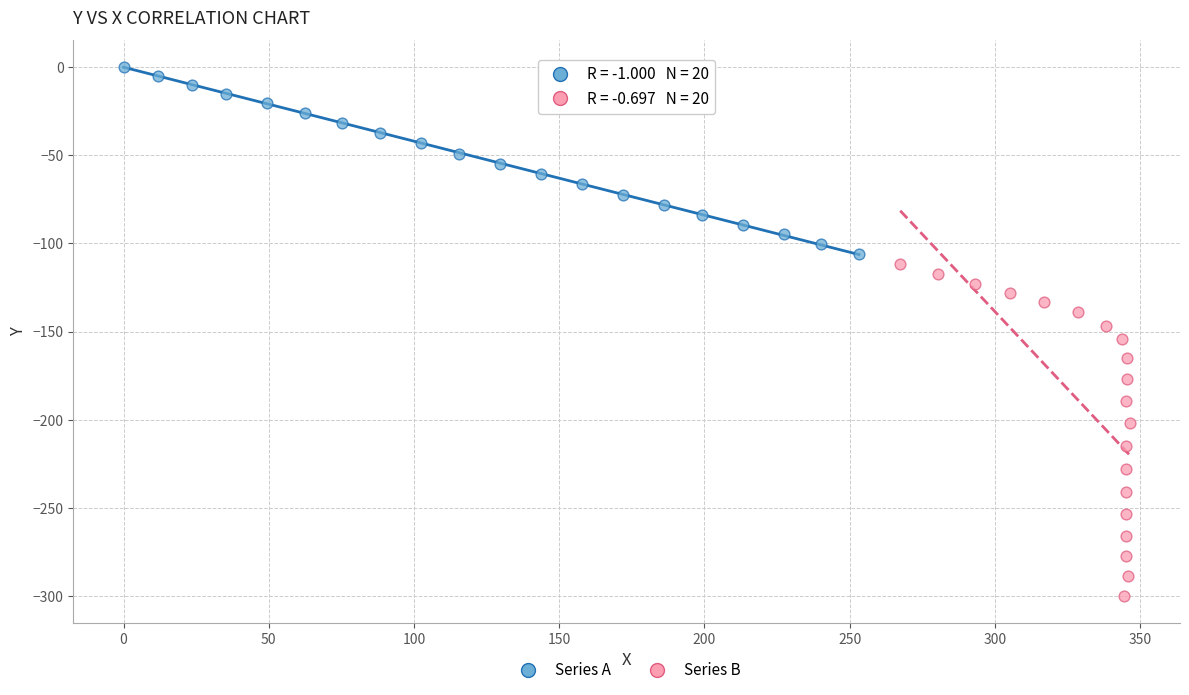

Which series has the largest Y range (max minus min)?

Series B